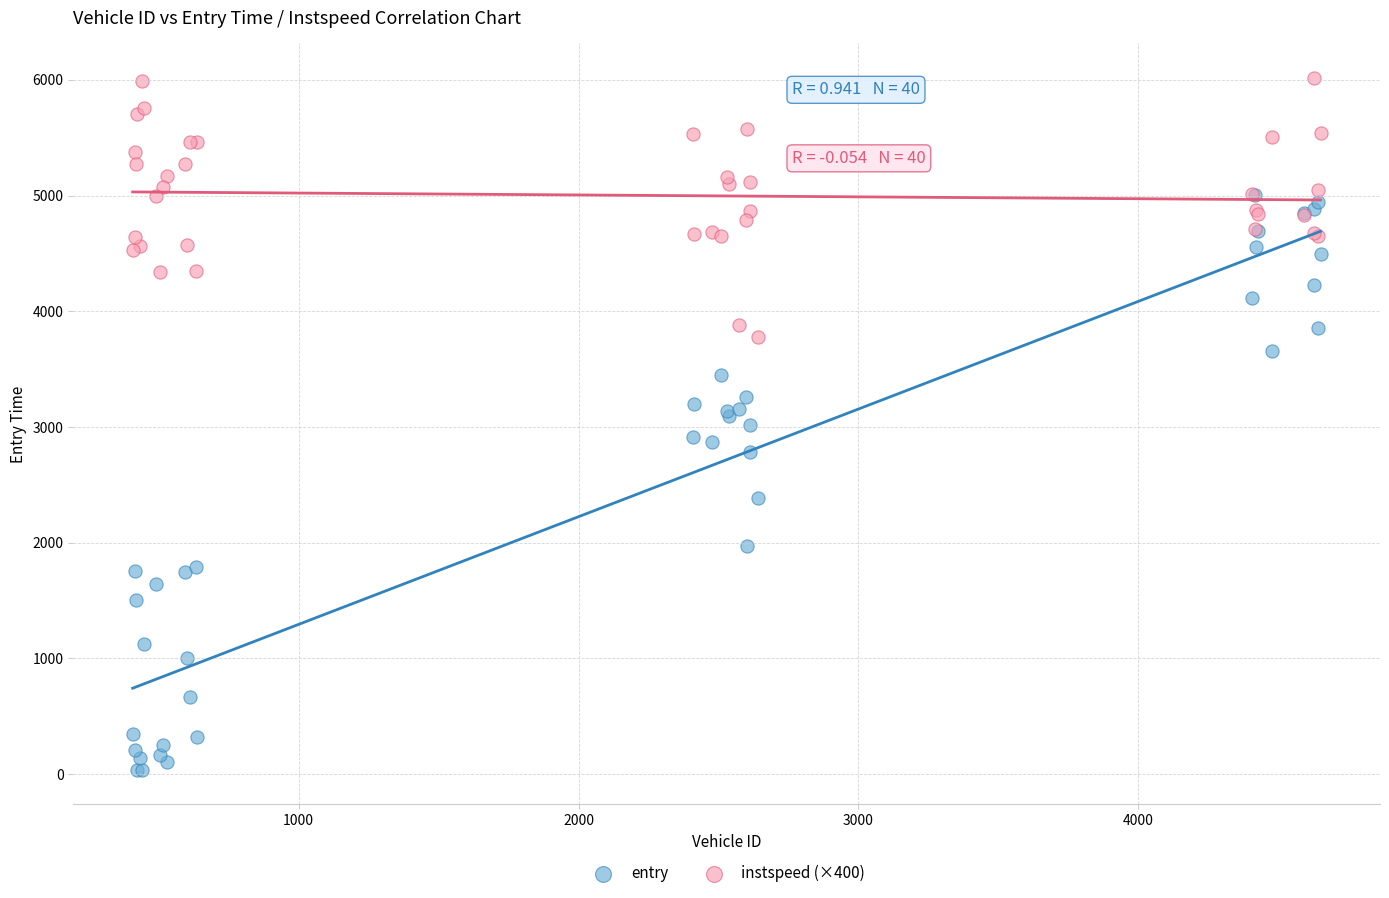

In the entry series, what Y value is closest to 2519?

2381.2